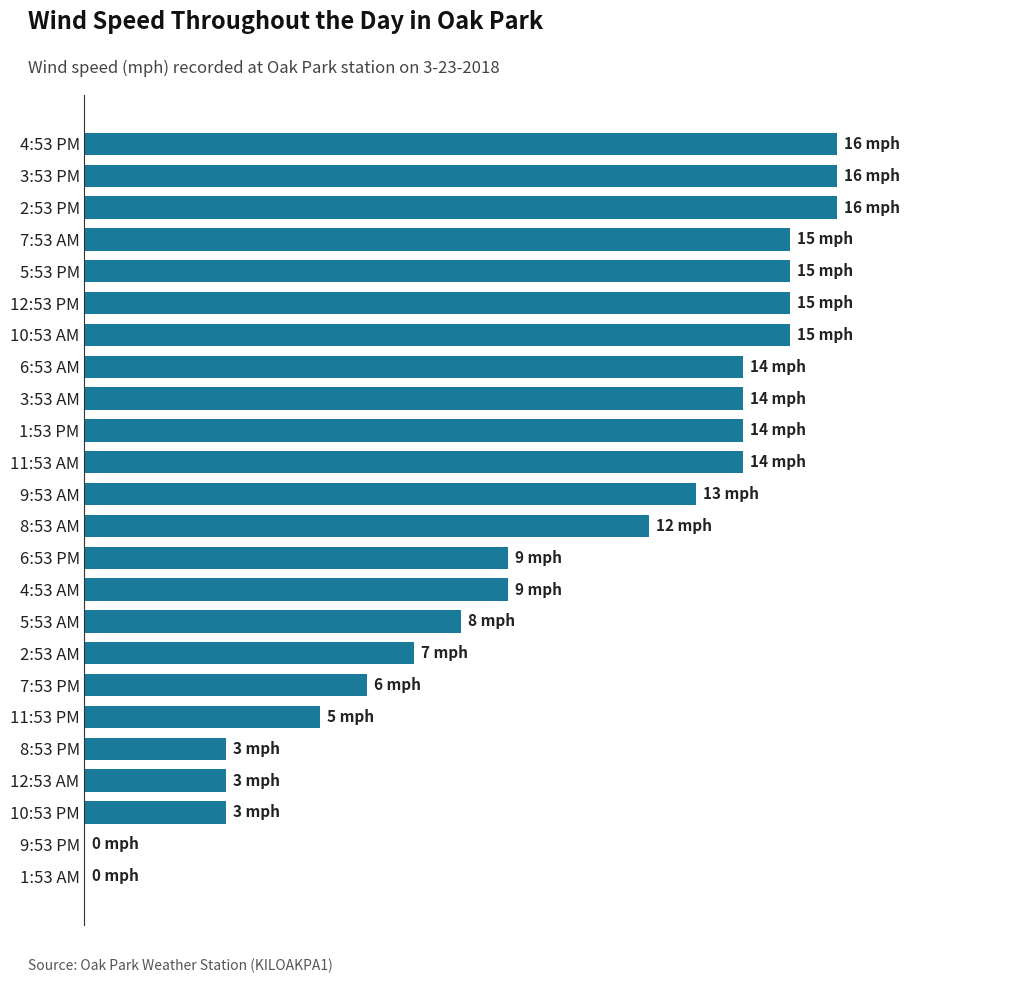

Are the bars horizontal?

Yes